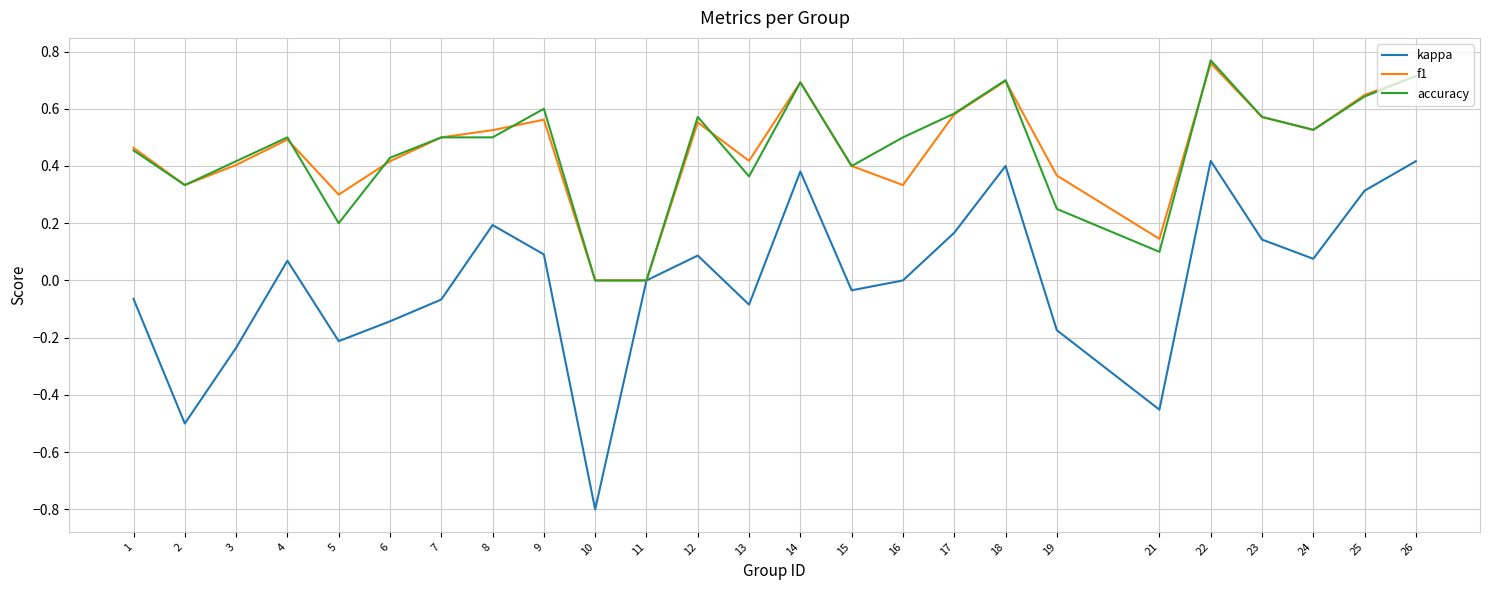

Between 3 and 9, which series saw the biggest shift?

kappa